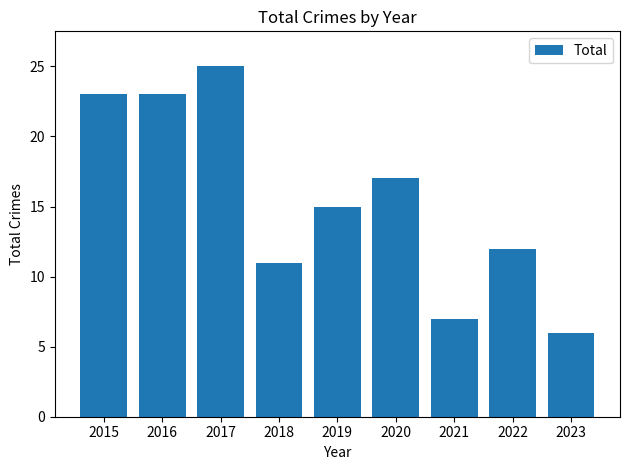

Are the bars horizontal?

No